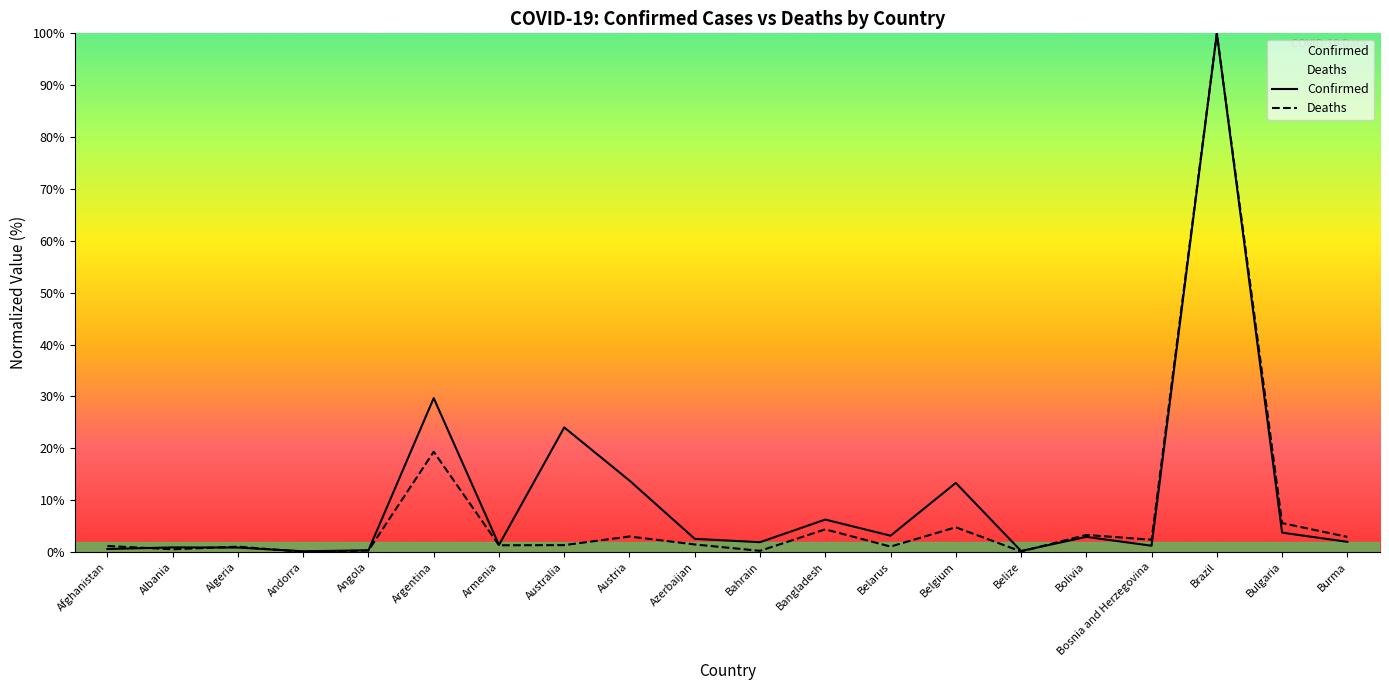

Where is Confirmed nearest to the value 50?

Argentina